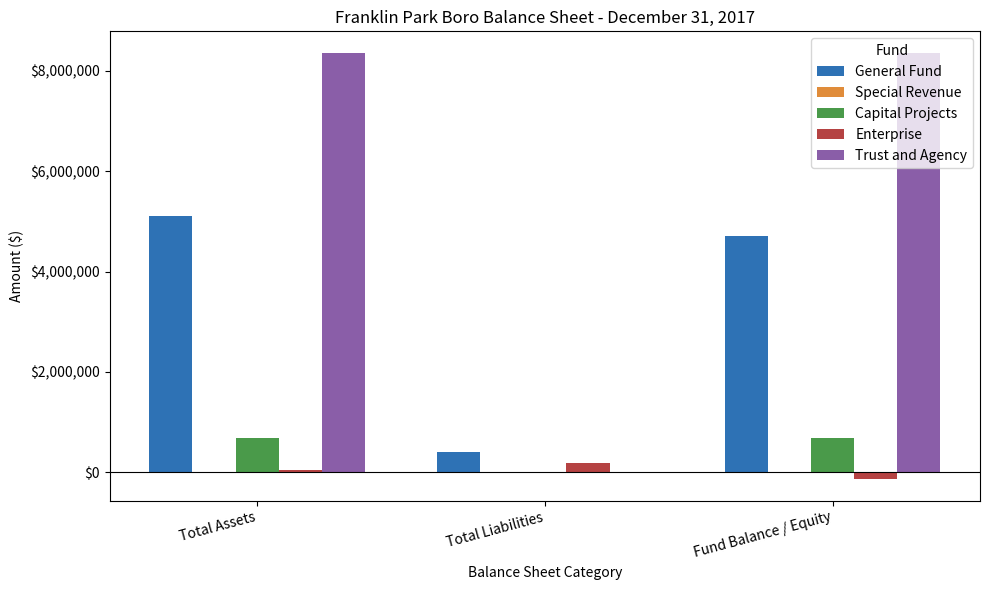

Which series has the largest range (max minus min)?

Trust and Agency